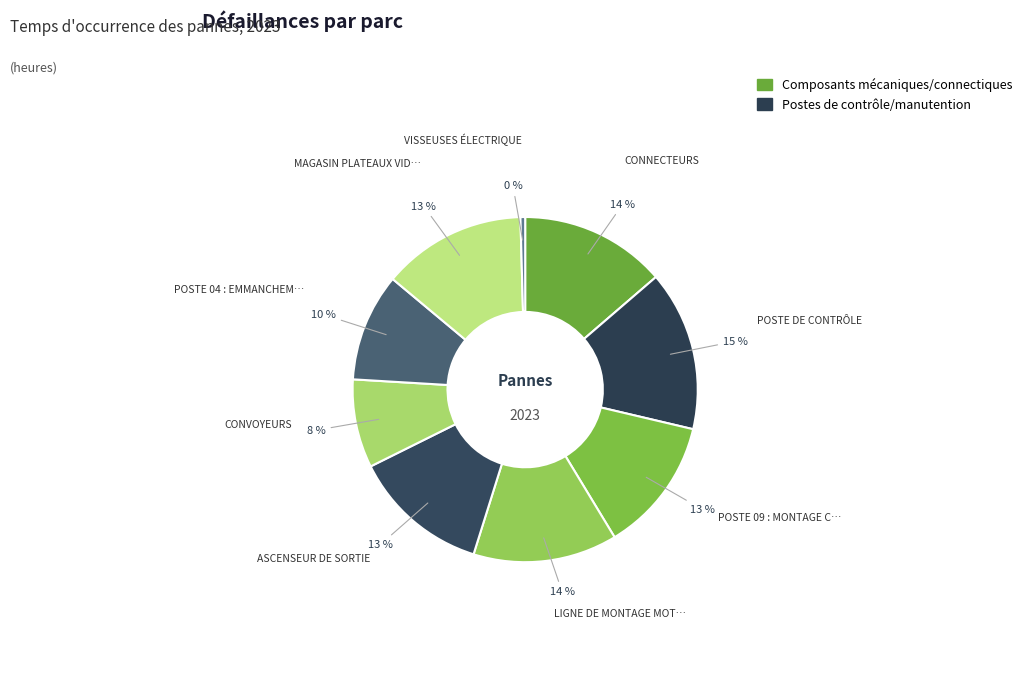

How many slices are in this pie chart?

9